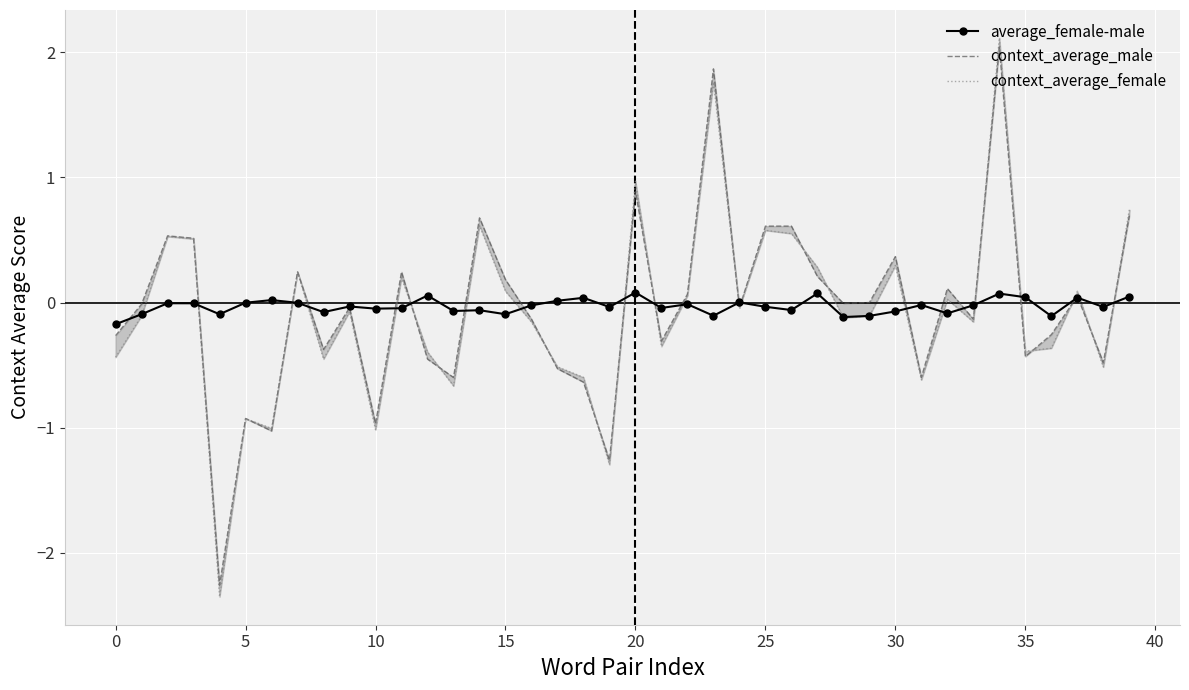

How many distinct data groups are displayed?

3